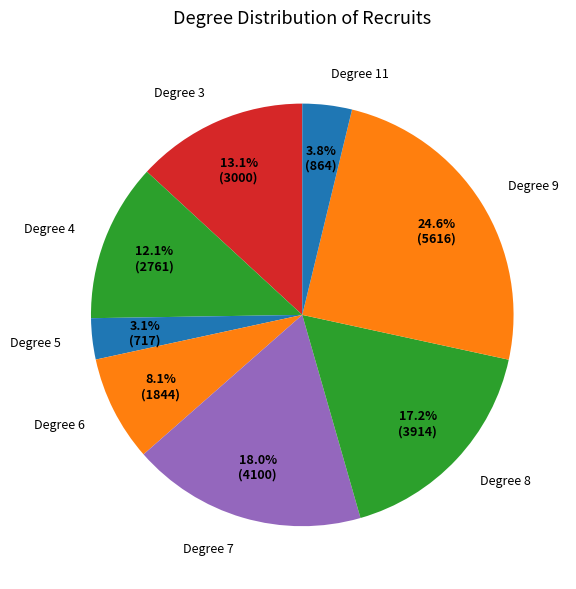

Combined, do Degree 11 and Degree 7 account for over 50%?

No